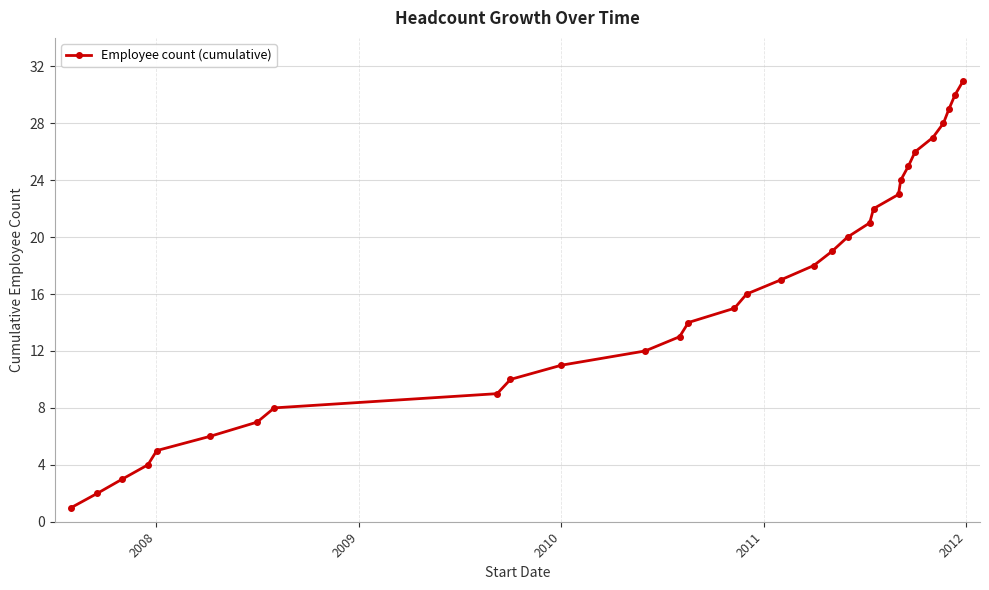

What is the greatest value displayed?

31